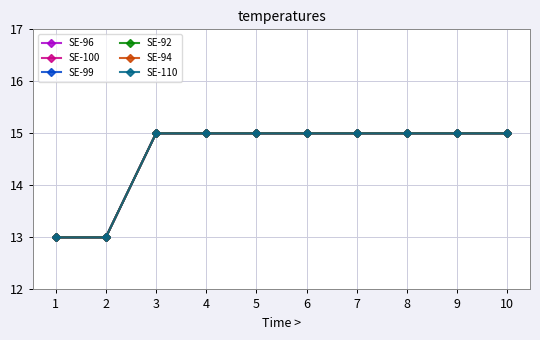

Reading right to left, transcribe all the data shown in this chart.

SE-96: 10=15	9=15	8=15	7=15	6=15	5=15	4=15	3=15	2=13	1=13
SE-100: 10=15	9=15	8=15	7=15	6=15	5=15	4=15	3=15	2=13	1=13
SE-99: 10=15	9=15	8=15	7=15	6=15	5=15	4=15	3=15	2=13	1=13
SE-92: 10=15	9=15	8=15	7=15	6=15	5=15	4=15	3=15	2=13	1=13
SE-94: 10=15	9=15	8=15	7=15	6=15	5=15	4=15	3=15	2=13	1=13
SE-110: 10=15	9=15	8=15	7=15	6=15	5=15	4=15	3=15	2=13	1=13